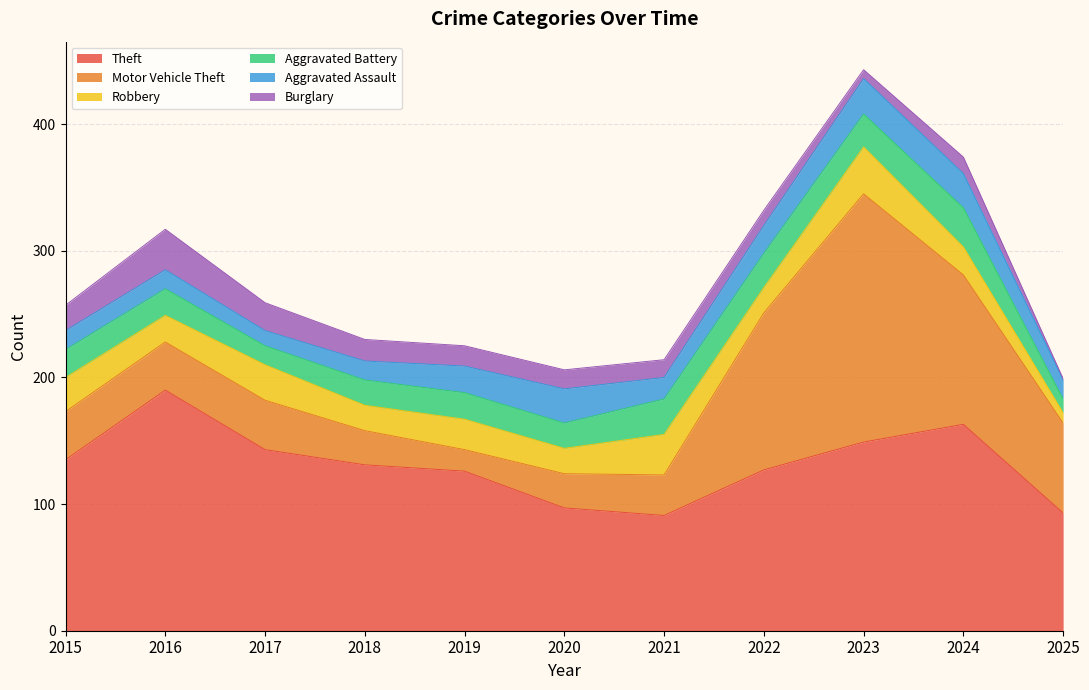

What is the difference between the second highest and minimum values in the Theft series?

72